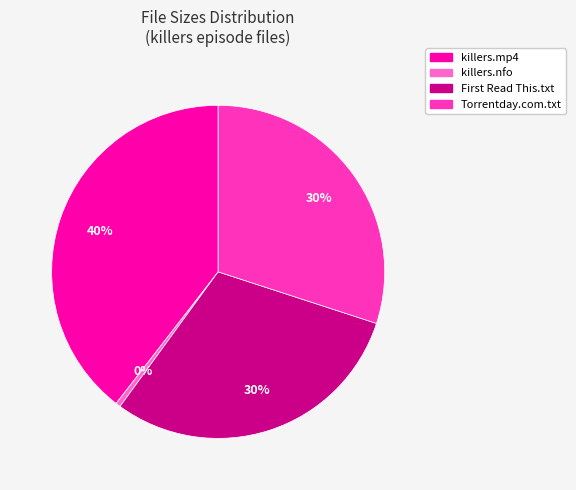

To the nearest percent, what is the average slice percentage?

25%